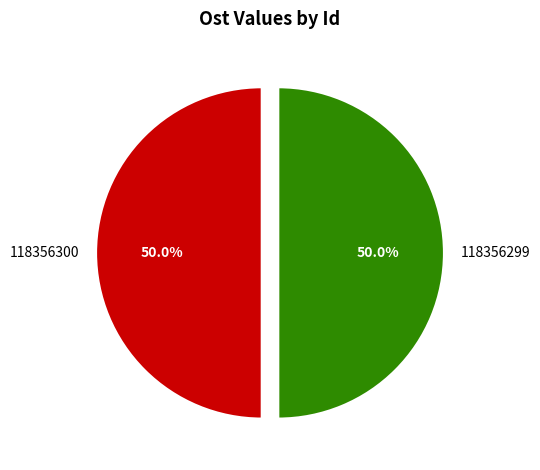

Approximately how many times larger is the value at 118356300 compared to 118356299?

1.0